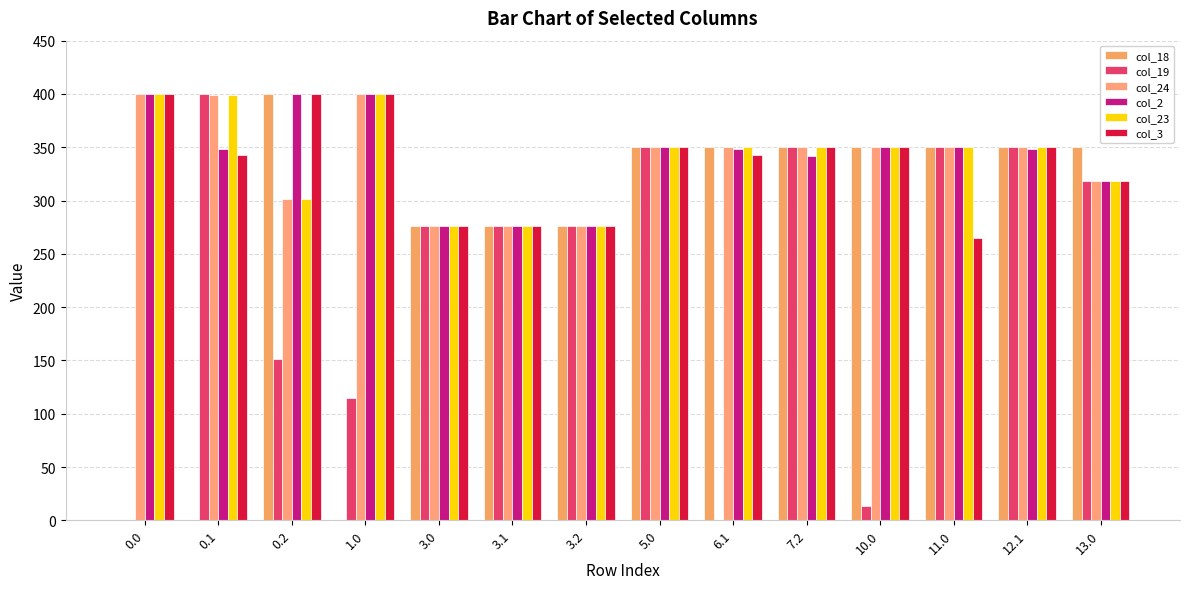

At which label does col_19 first exceed 276?

0.1